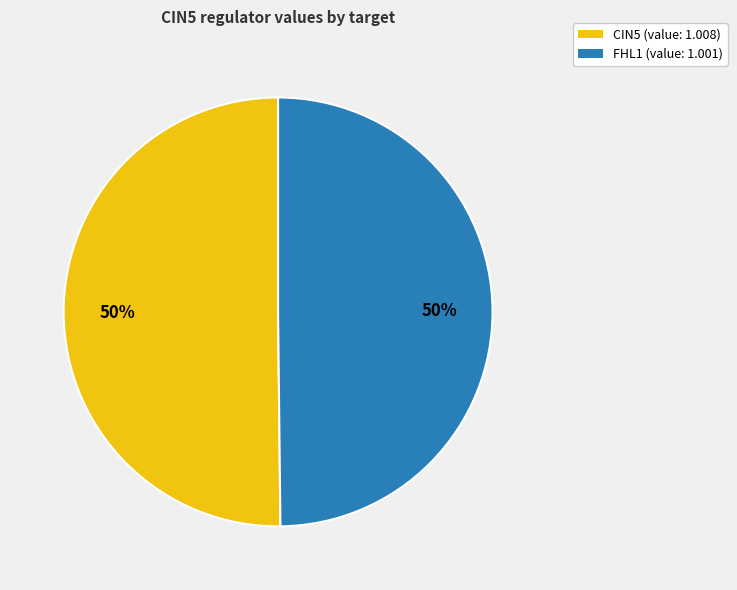

What is the ratio of the value at FHL1 (value: 1.001) to the value at CIN5 (value: 1.008)?

1.0